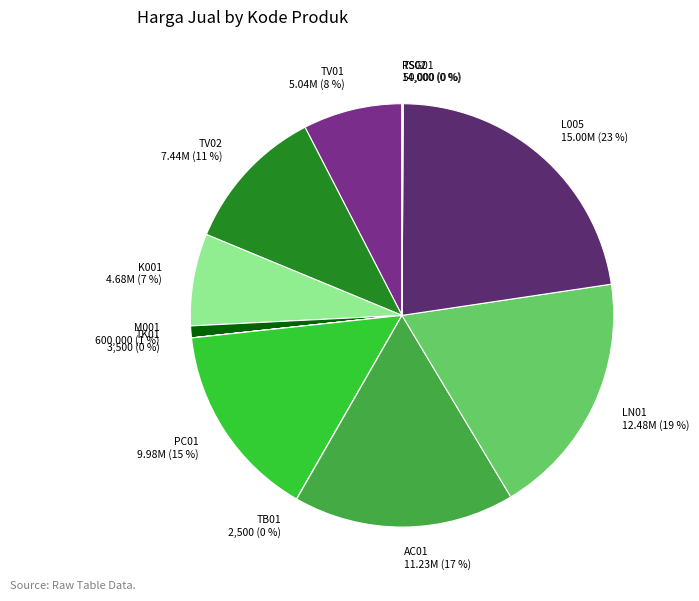

What is the largest slice in the pie chart?

L005